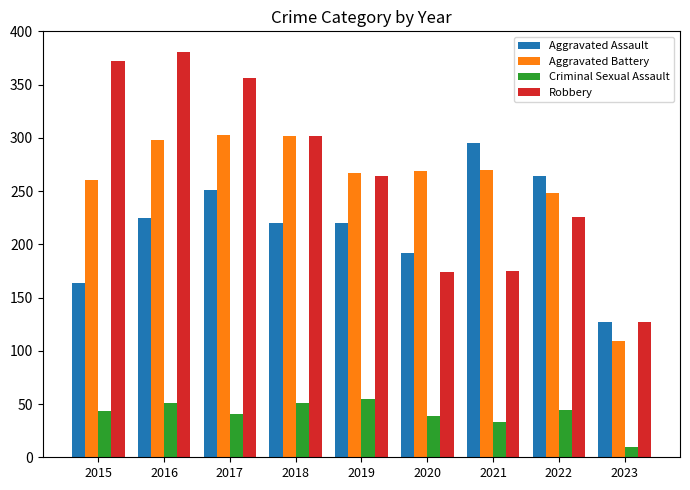

List the series in order of their peak value, highest first.

Robbery, Aggravated Battery, Aggravated Assault, Criminal Sexual Assault